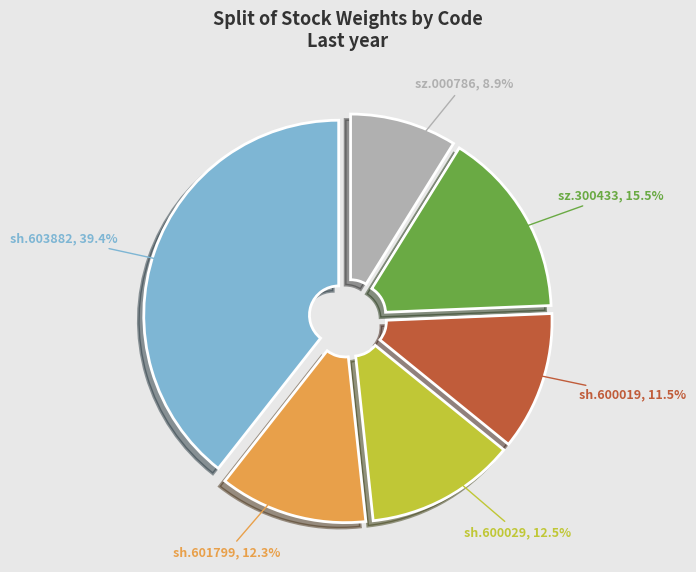

Is there any slice that represents more than half of the pie?

No